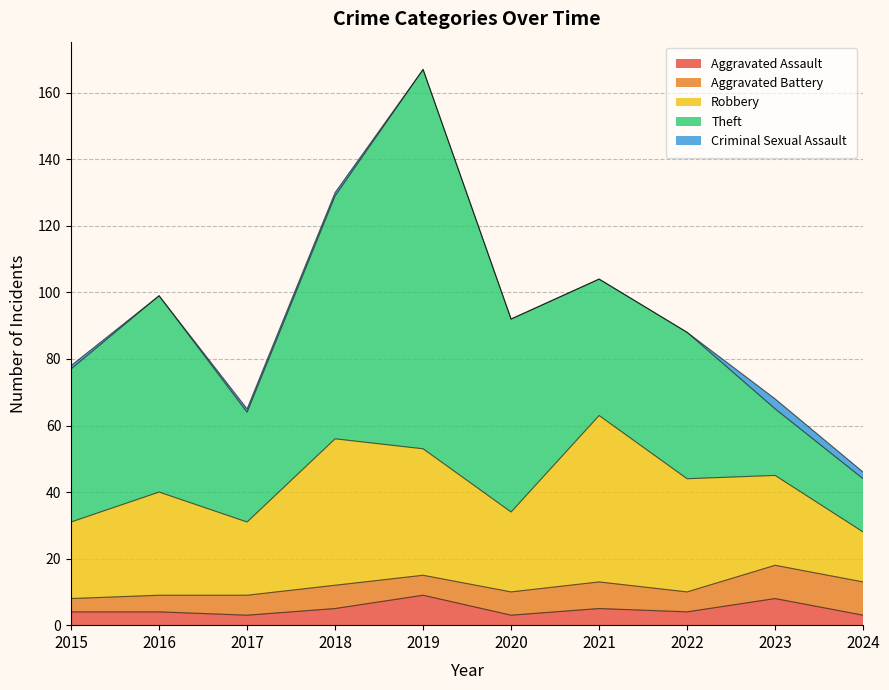

Does the chart display data point markers on the line(s)?

No